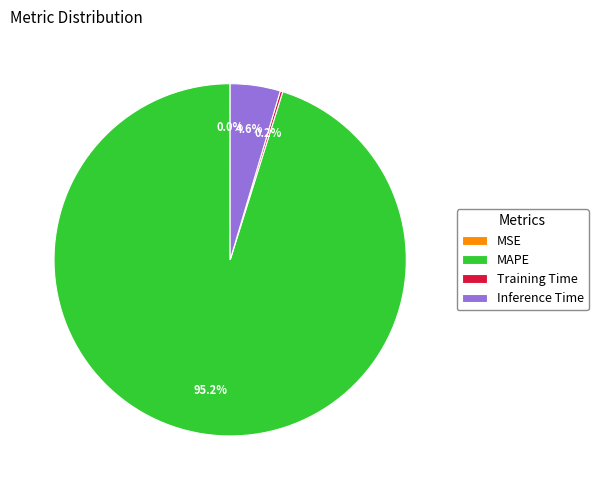

What is the total percentage of MAPE and Inference Time?

99.8%